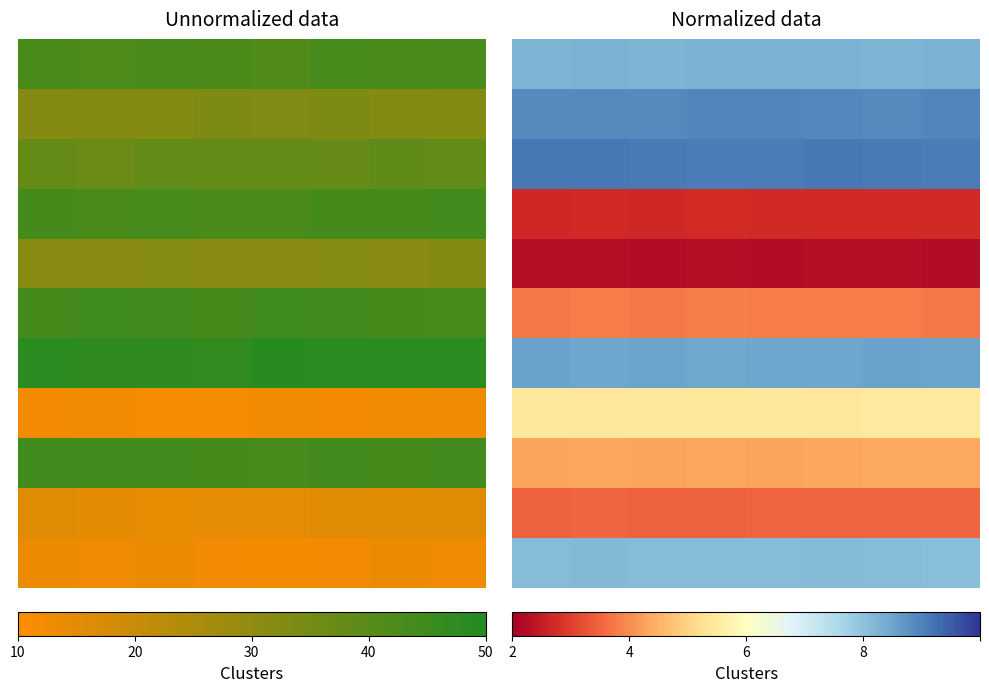

Which category has the highest value in the 2 series?

5